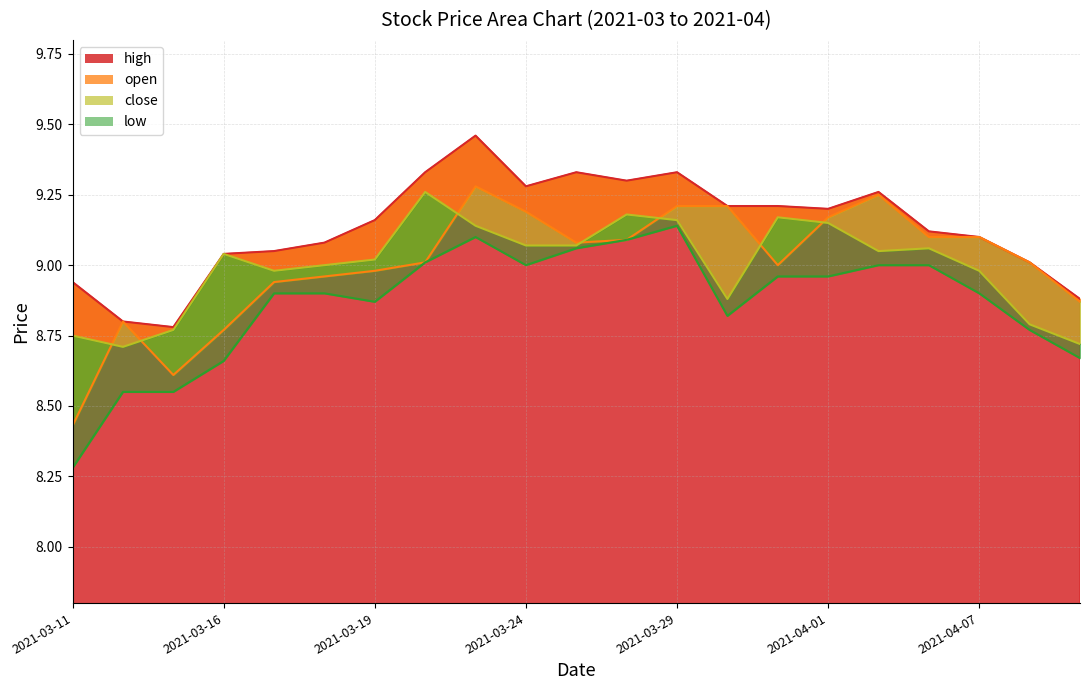

At which label does high first exceed 9?

2021-03-16